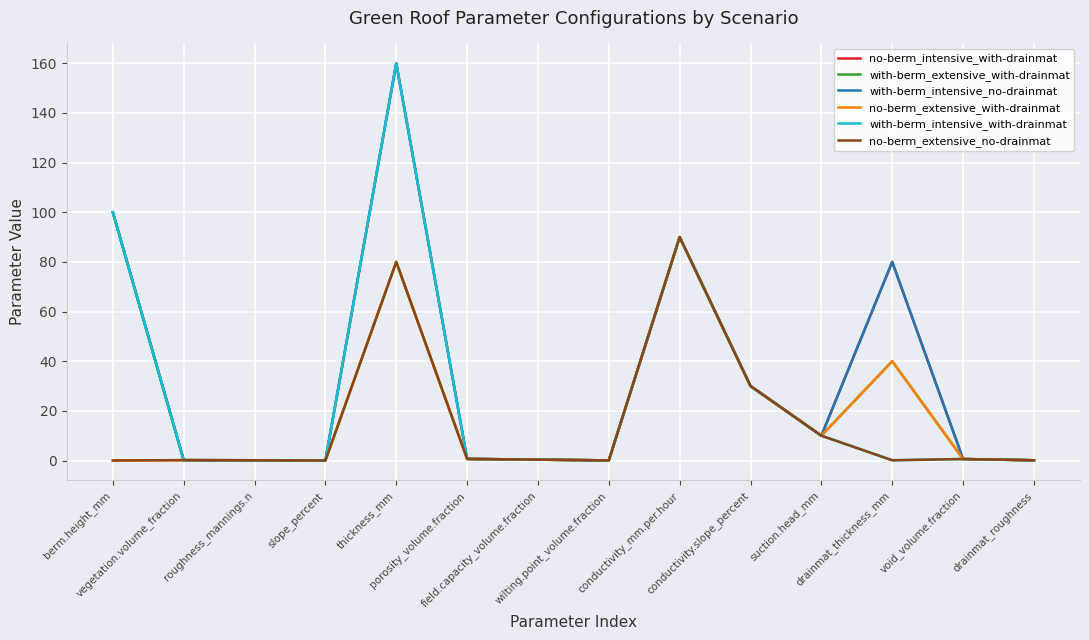

True or false: no-berm_intensive_with-drainmat and with-berm_extensive_with-drainmat intersect in this chart.

False